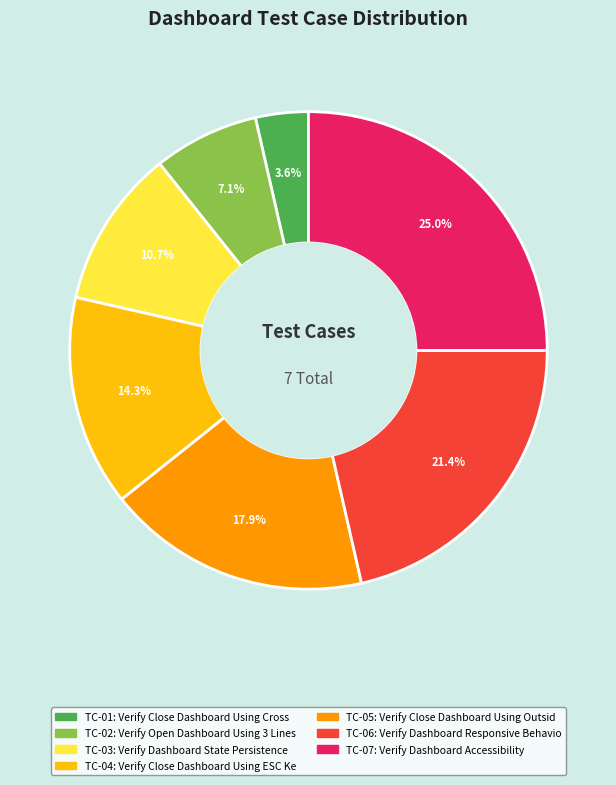

Is there any slice that represents more than half of the pie?

No